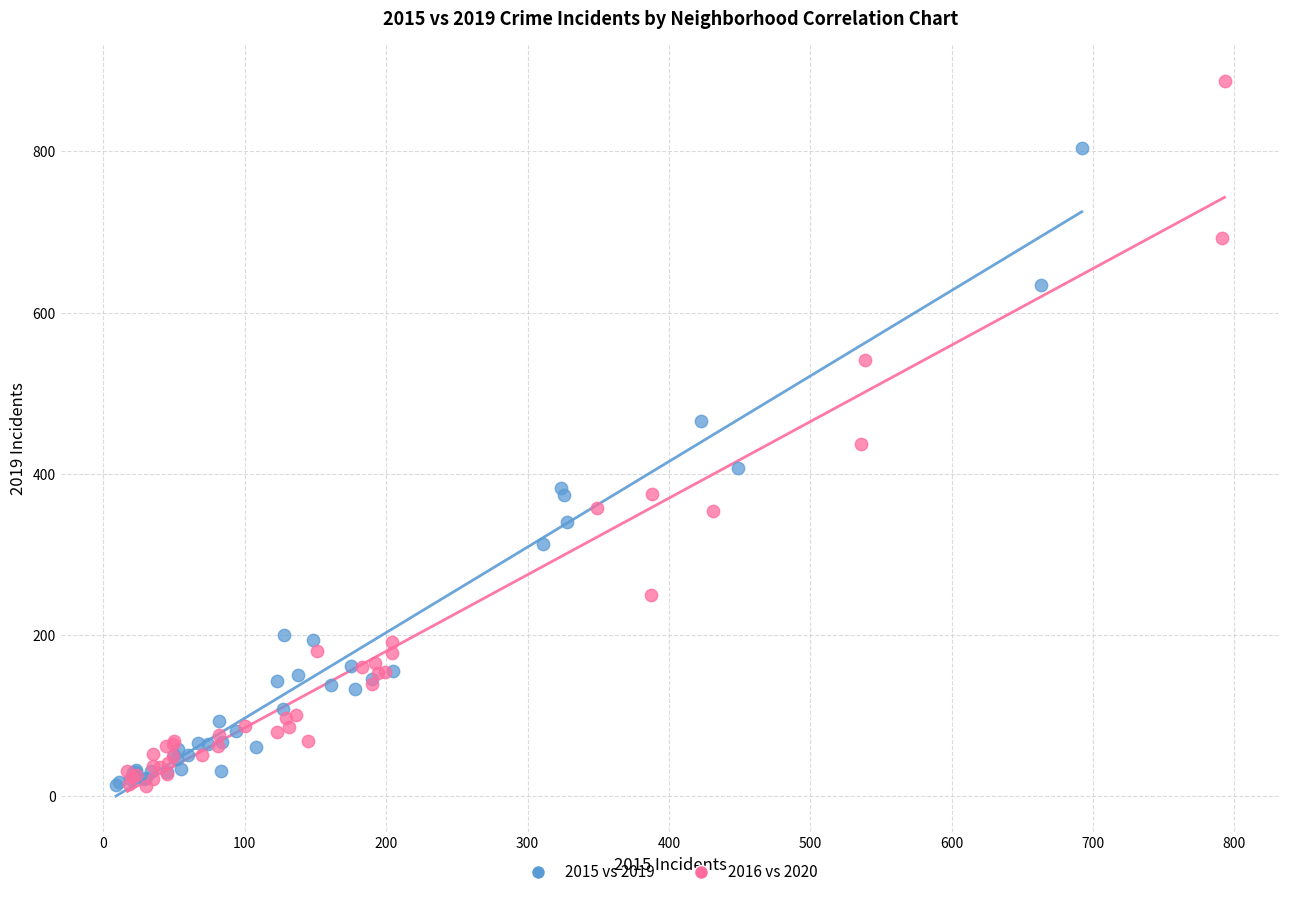

Which series contains the highest Y value?

2016 vs 2020